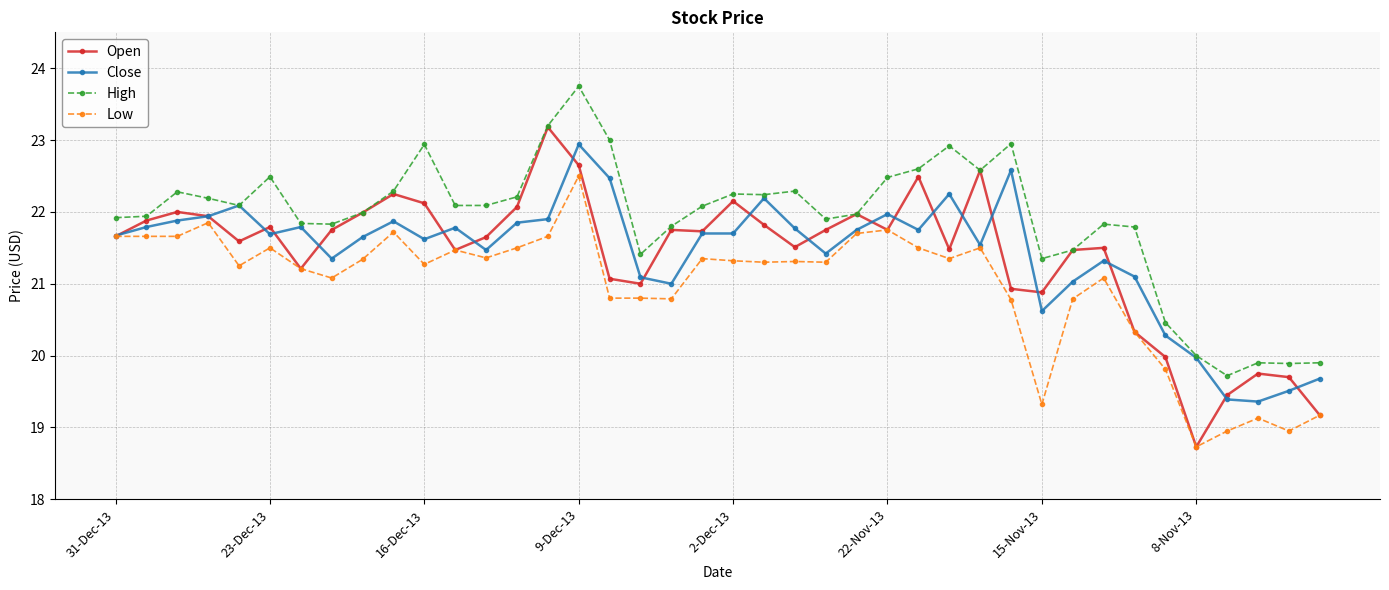

What is the maximum value shown in the chart?

23.8